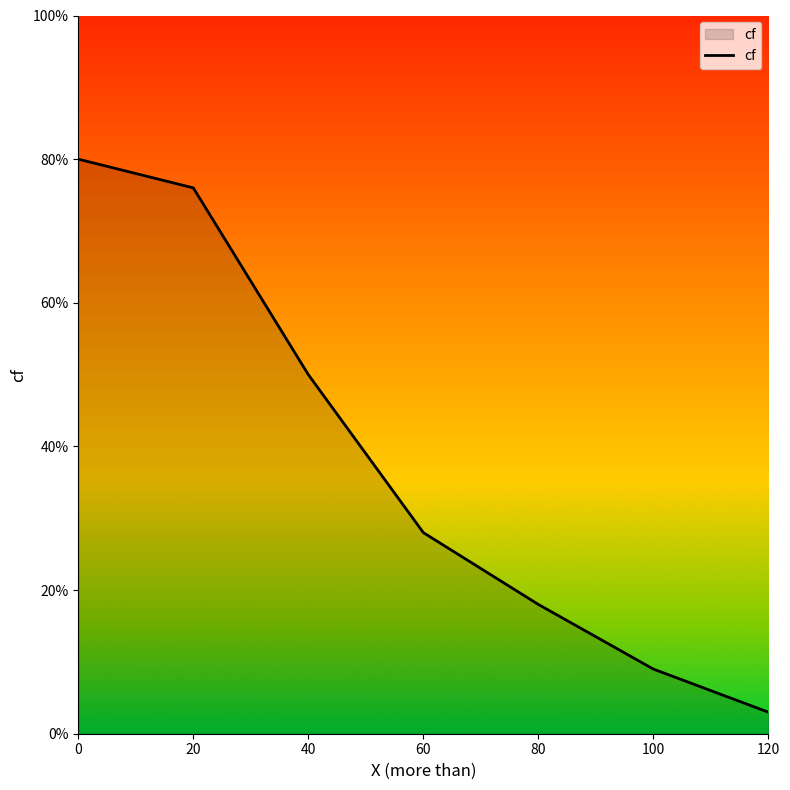

True or false: the data shows 50 at 40.

True